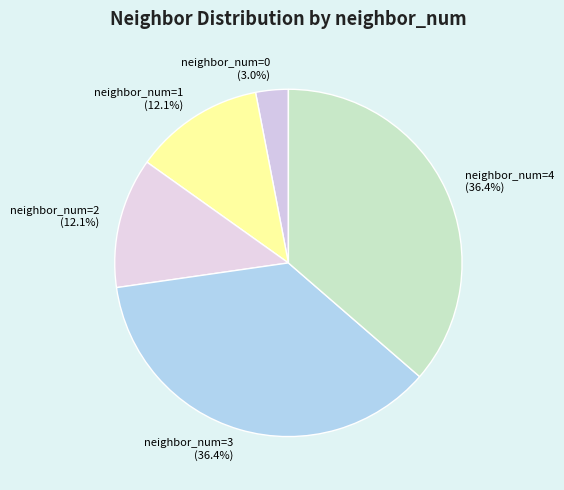

Count the number of slices in the pie.

5